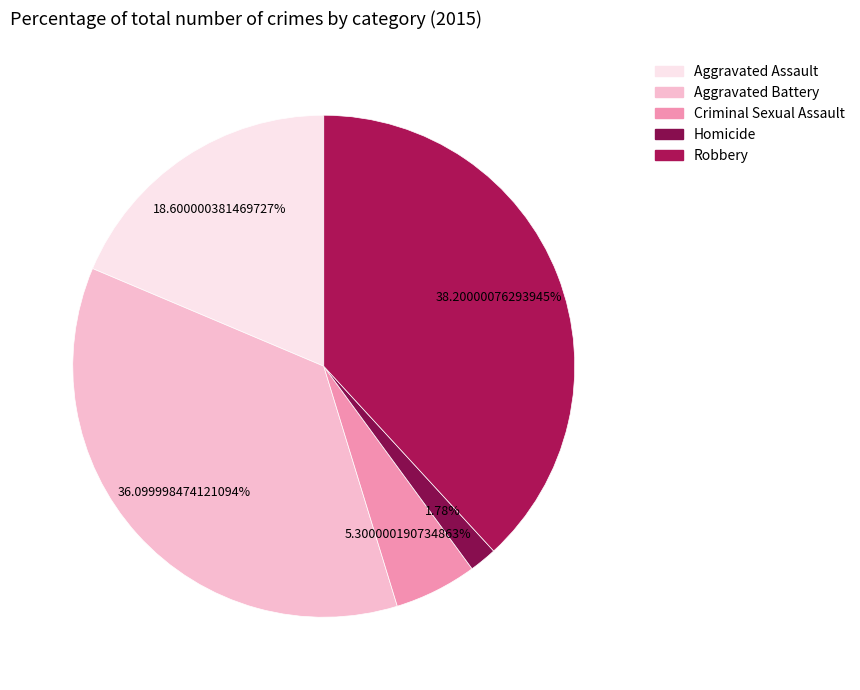

Is there any slice that represents more than half of the pie?

No